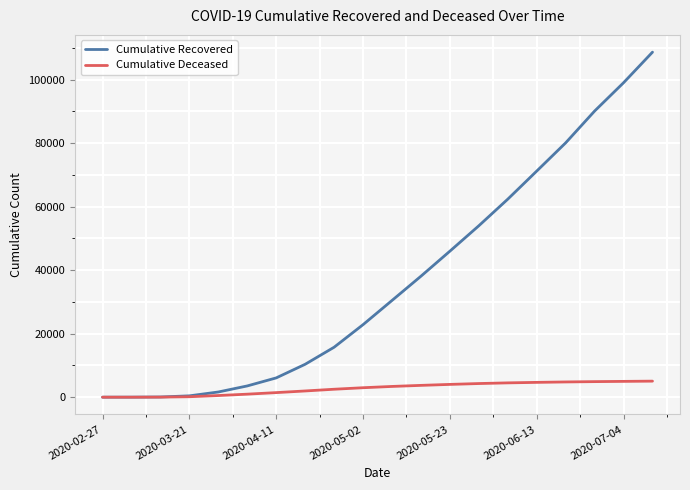

Which series has the largest total across all categories?

Cumulative Recovered